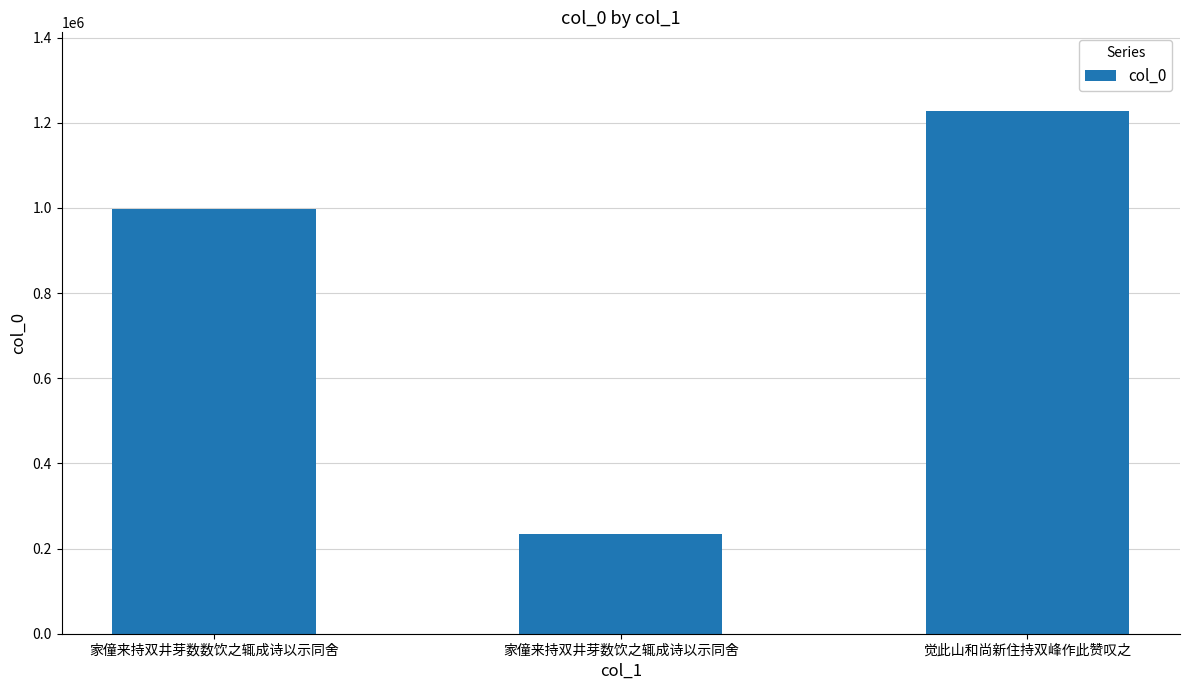

What is the greatest value displayed?

1228034